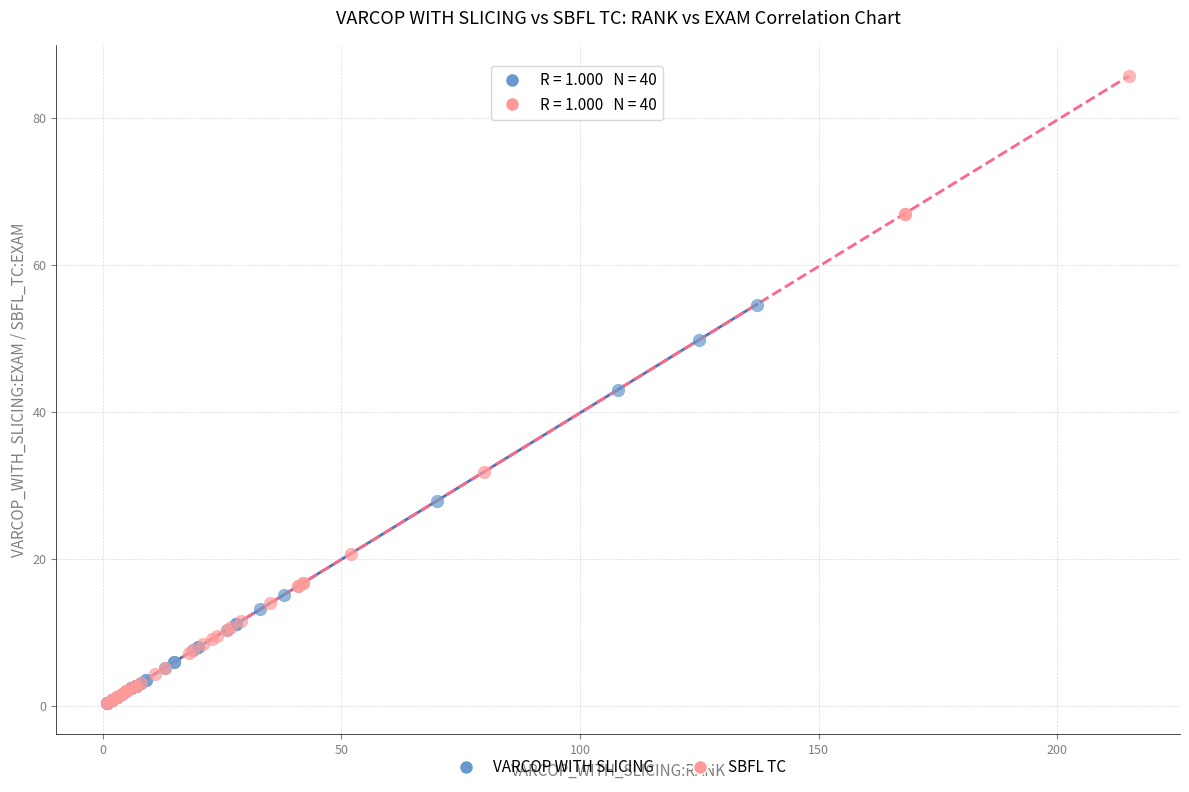

Which series has the largest Y range (max minus min)?

SBFL TC